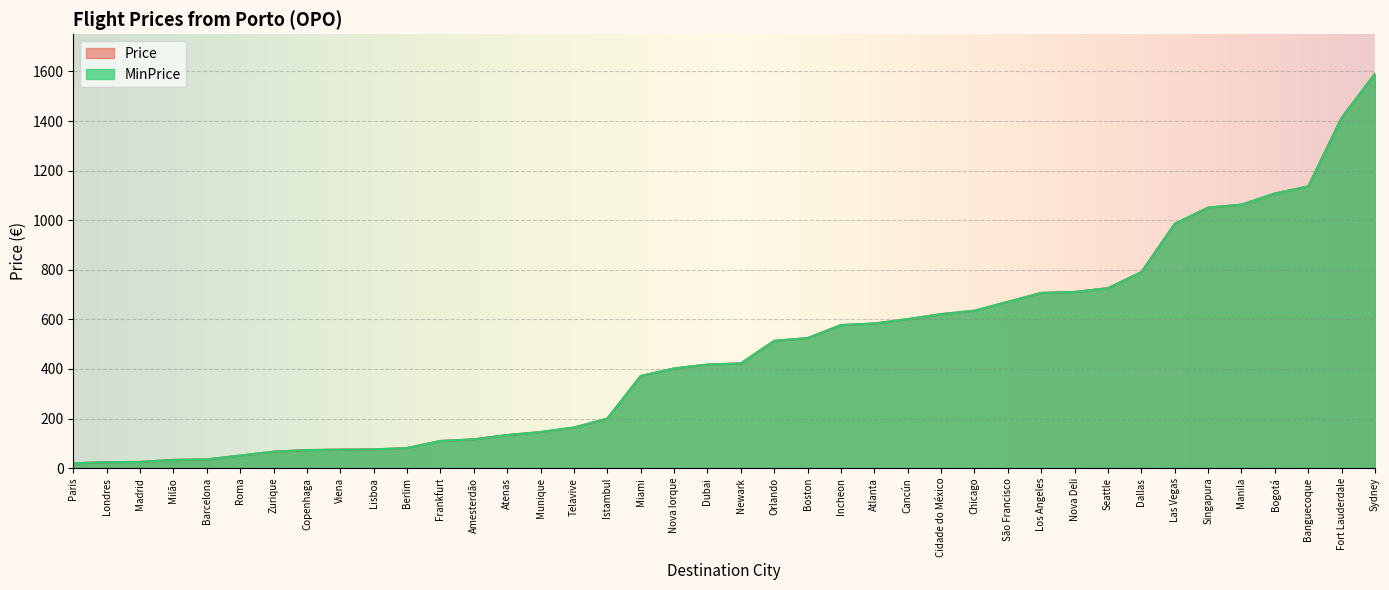

How many distinct data groups are displayed?

2